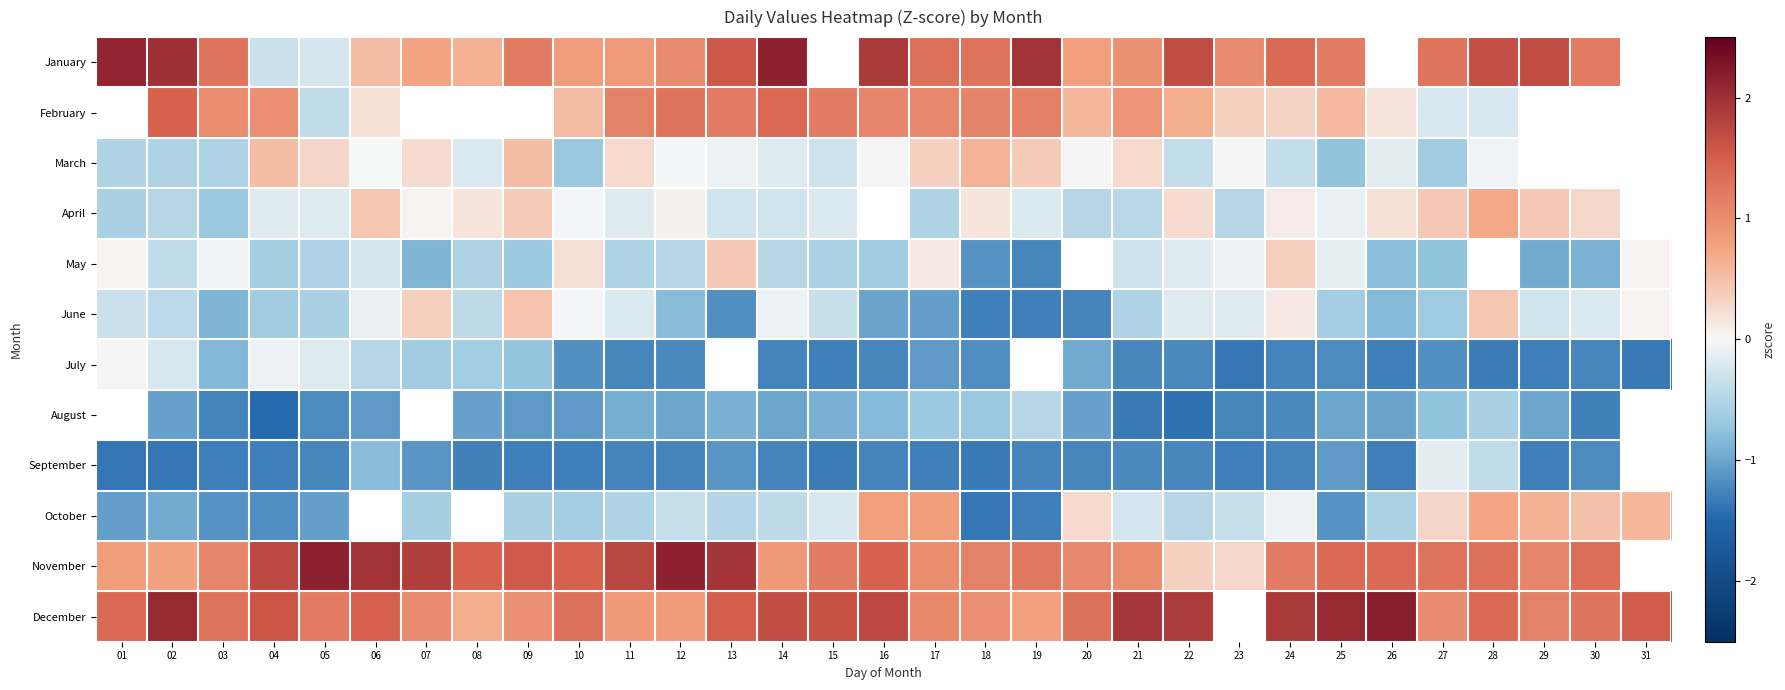

Is the value of April at 23 greater than the value of November at 20?

No